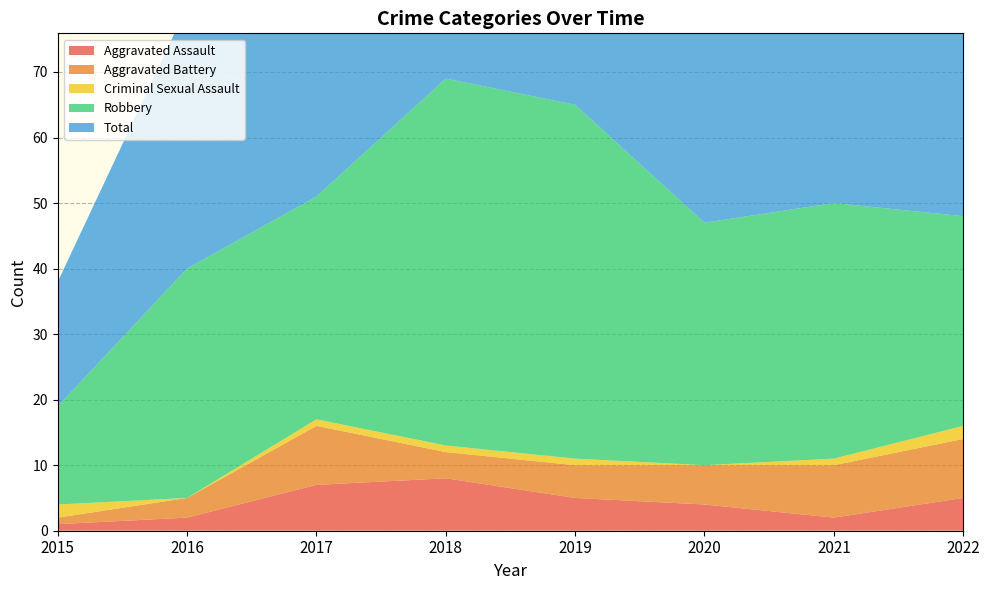

Reading left to right, extract all data points from this chart.

Aggravated Assault: 2015=1	2016=2	2017=7	2018=8	2019=5	2020=4	2021=2	2022=5
Aggravated Battery: 2015=1	2016=3	2017=9	2018=4	2019=5	2020=6	2021=8	2022=9
Criminal Sexual Assault: 2015=2	2016=0	2017=1	2018=1	2019=1	2020=0	2021=1	2022=2
Robbery: 2015=15	2016=35	2017=34	2018=56	2019=54	2020=37	2021=39	2022=32
Total: 2015=19	2016=40	2017=51	2018=69	2019=65	2020=47	2021=50	2022=49